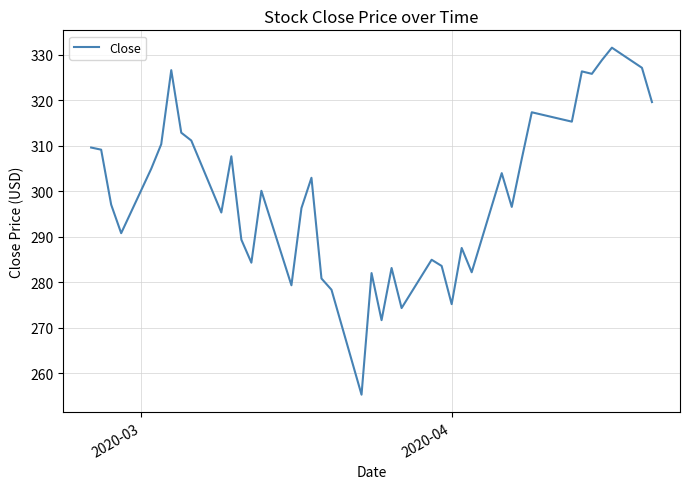

What is the maximum value shown in the chart?

331.6